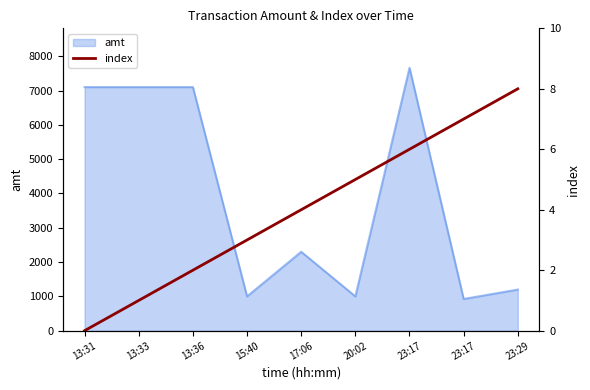

Where does the data first go above 4?

20:02